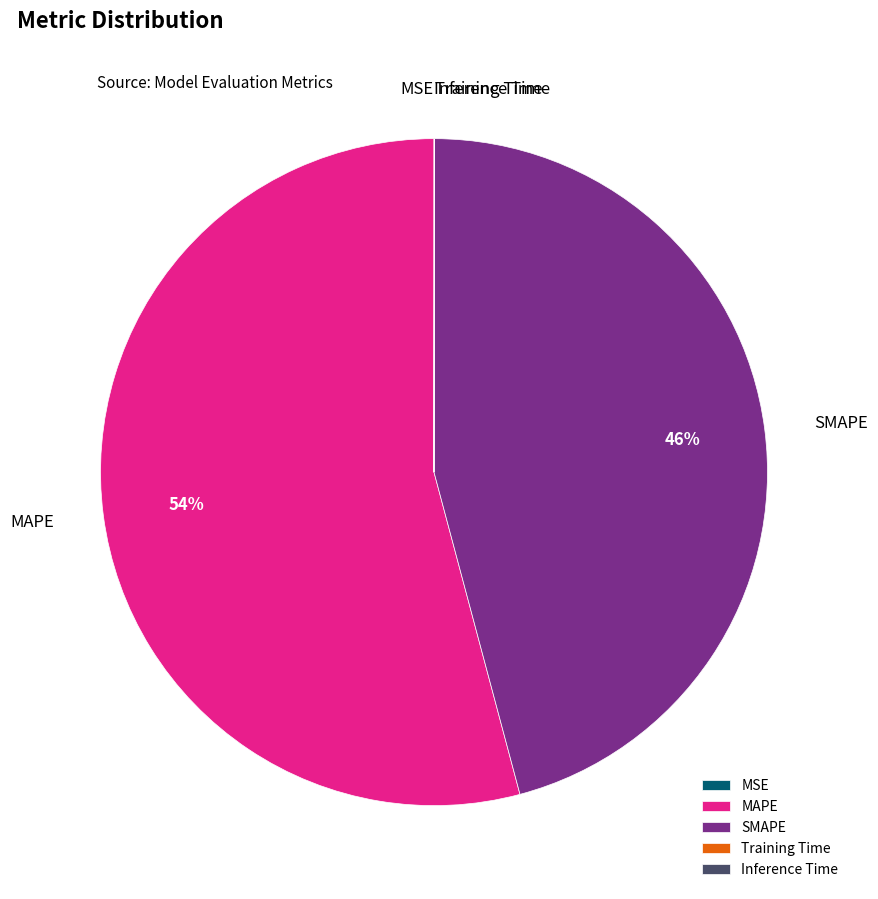

What is the ratio of the value at MAPE to the value at SMAPE?

1.2